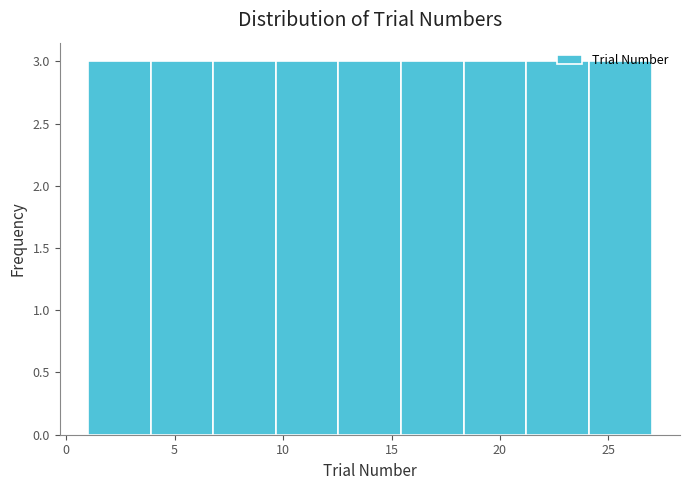

Reading left to right, transcribe this chart: for each bar, give the range it covers on the x-axis and its height. Neither the bar edges nor the heights are printed on the chart, so give them approximately, as read against the axes.

1.0 to 4.0: 3
4.0 to 7.0: 3
7.0 to 9.5: 3
9.5 to 12.5: 3
12.5 to 15.5: 3
15.5 to 18.5: 3
18.5 to 21.0: 3
21.0 to 24.0: 3
24.0 to 27.0: 3